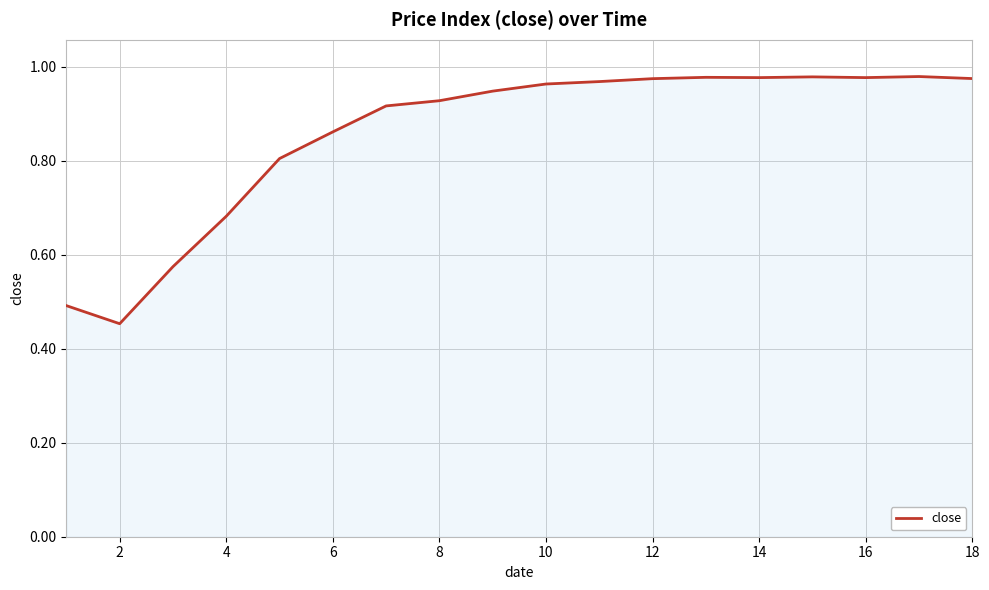

How many lines are shown in the chart?

1